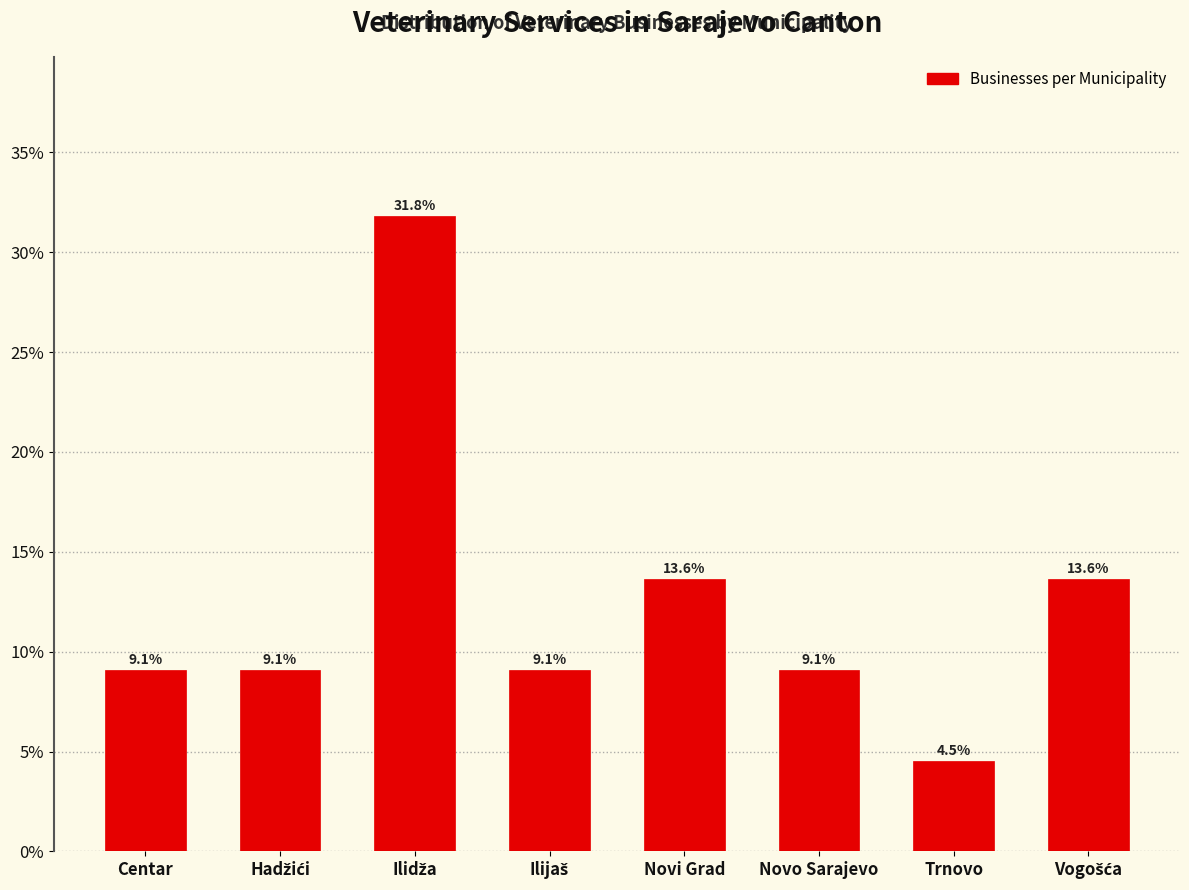

Reading right to left, list all the values displayed in this chart.

13.6	4.5	9.1	13.6	9.1	31.8	9.1	9.1